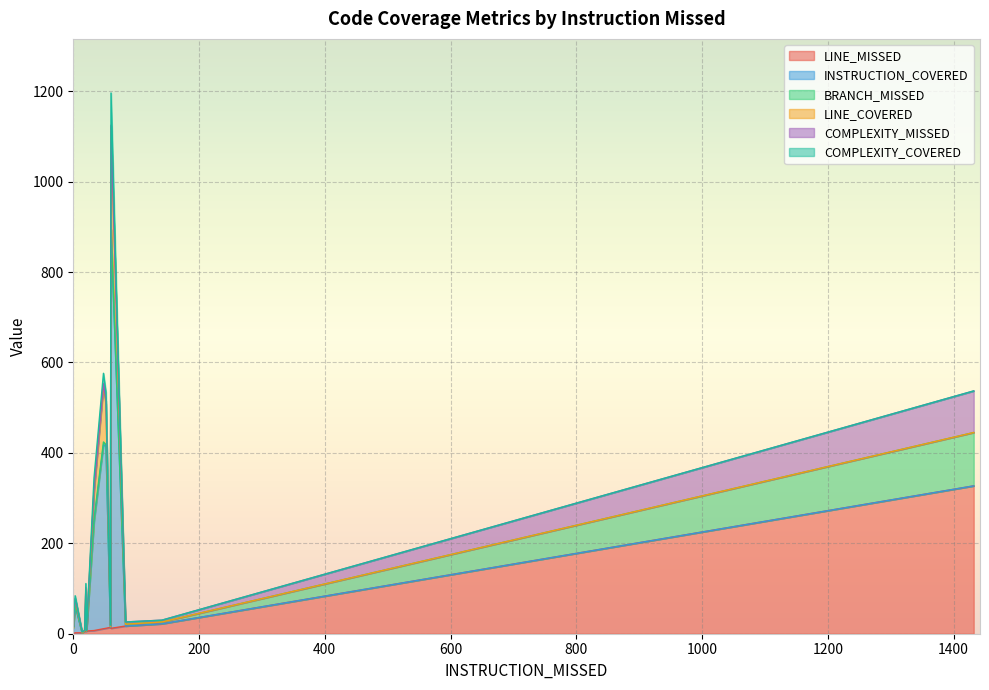

Is it true that BRANCH_MISSED equals 1 at 20?

True